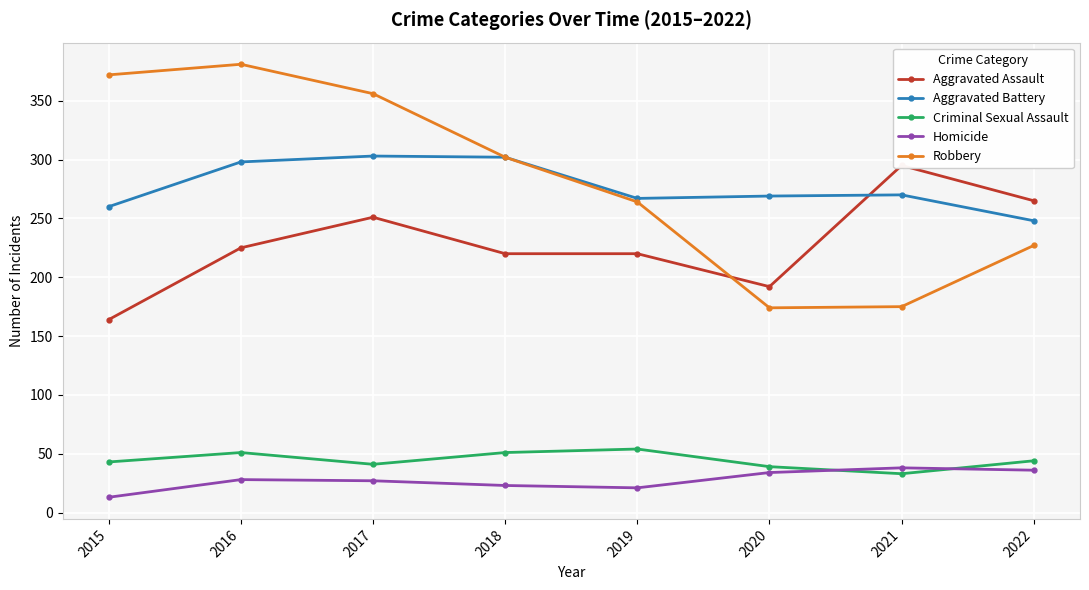

What is the difference between the Criminal Sexual Assault values at 2020 and 2016?

12